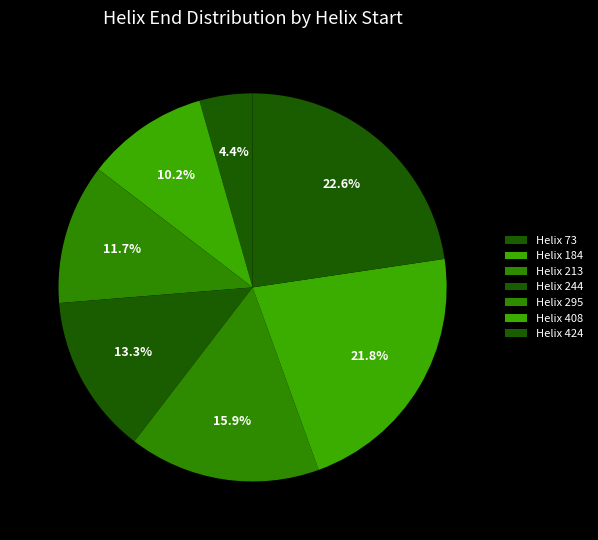

How many segments does this pie chart have?

7